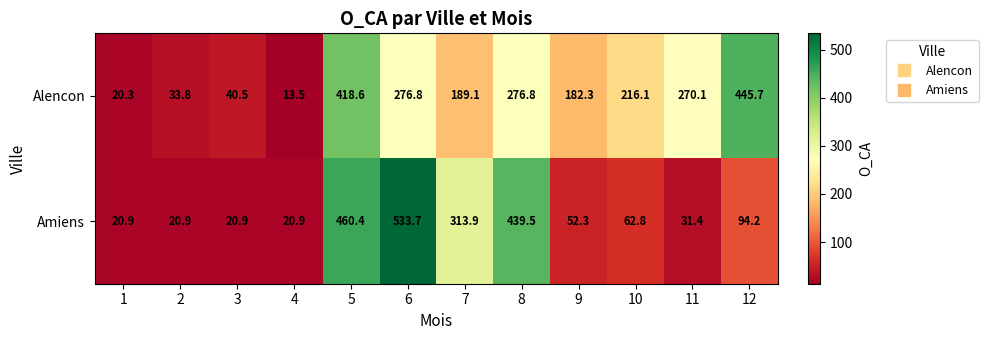

What is the total value across all series at 10?

278.9